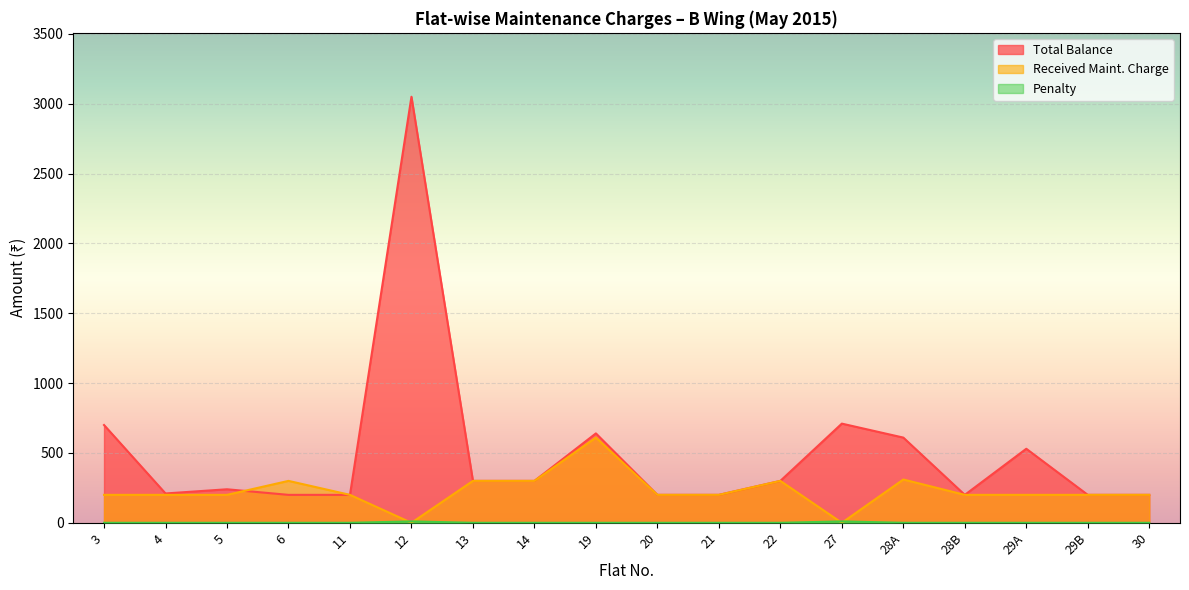

How many lines are shown in the chart?

3